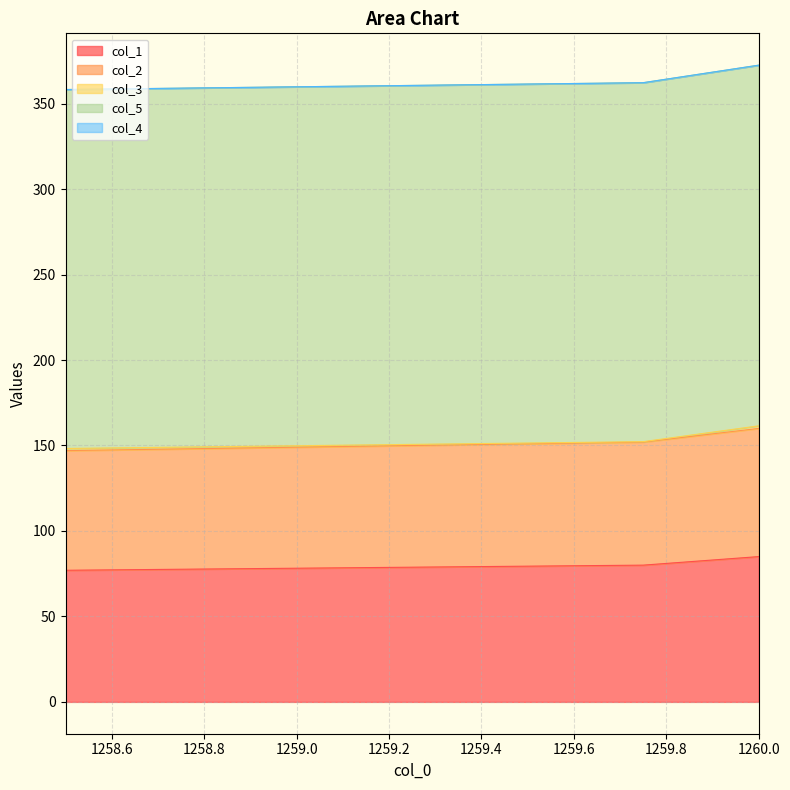

Count the number of data series in this chart.

5